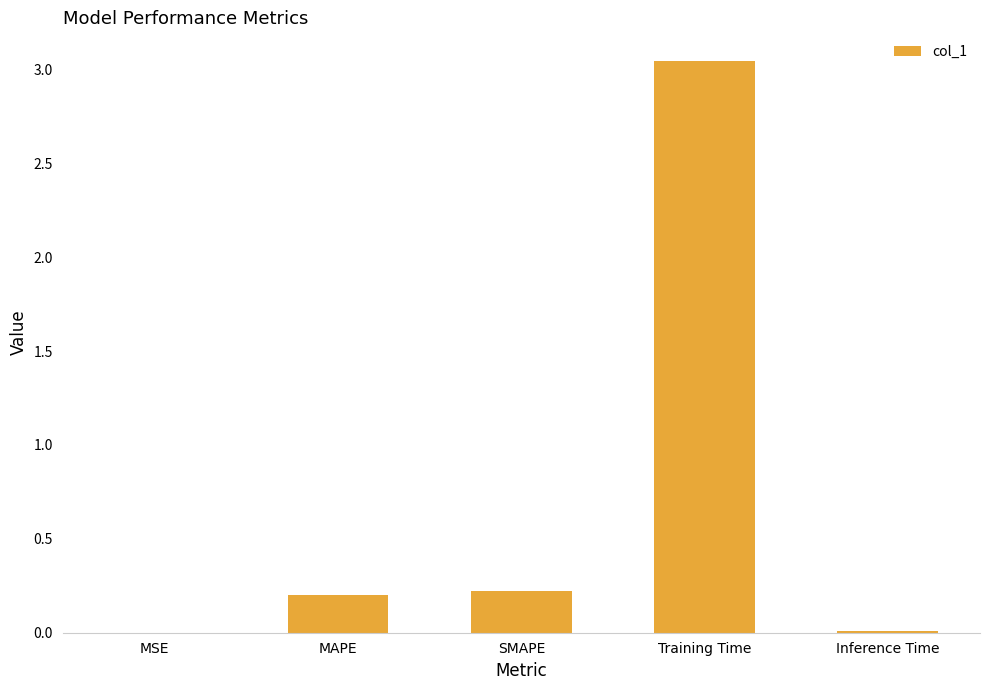

Does the chart contain stacked bars?

No